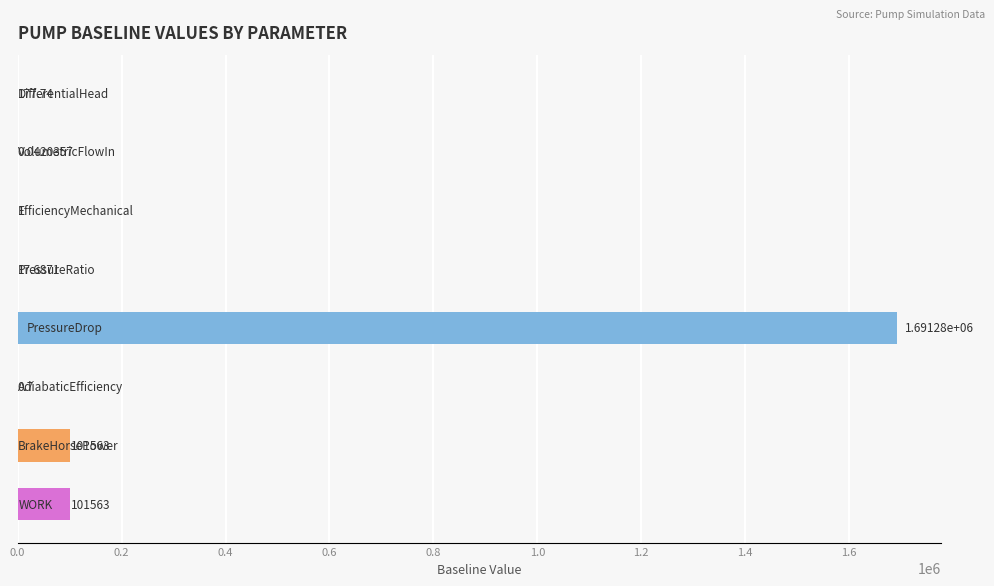

Count the number of data series in this chart.

1